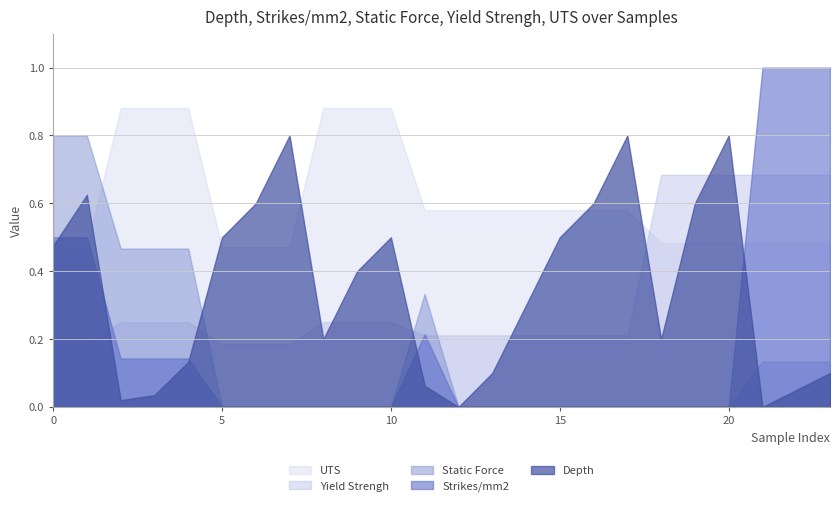

Where do UTS and Strikes/mm2 first cross each other?

1 and 2